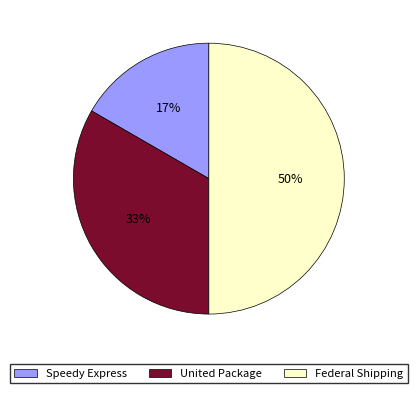

How many slices are in this pie chart?

3